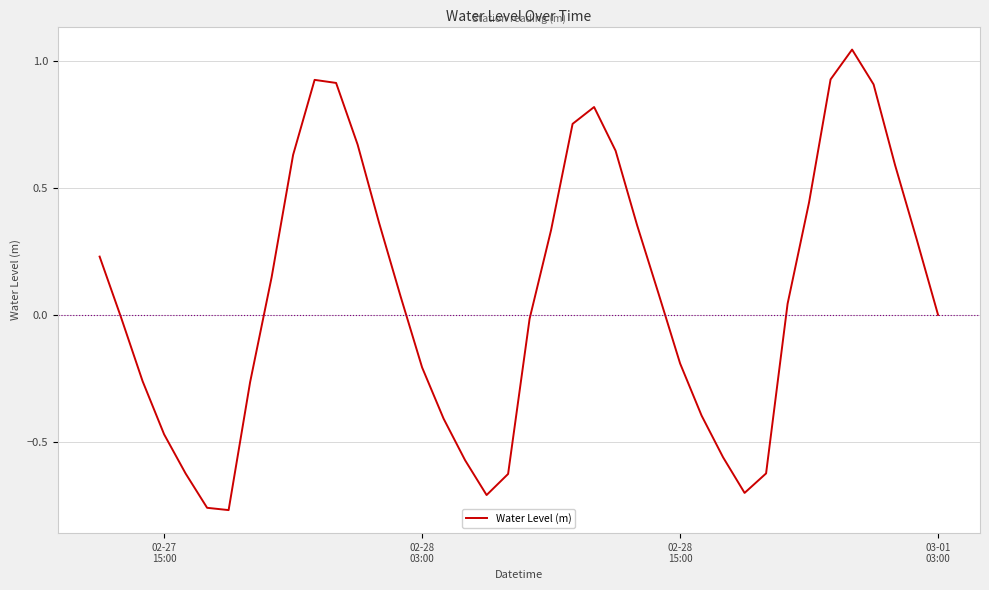

How many lines are shown in the chart?

1